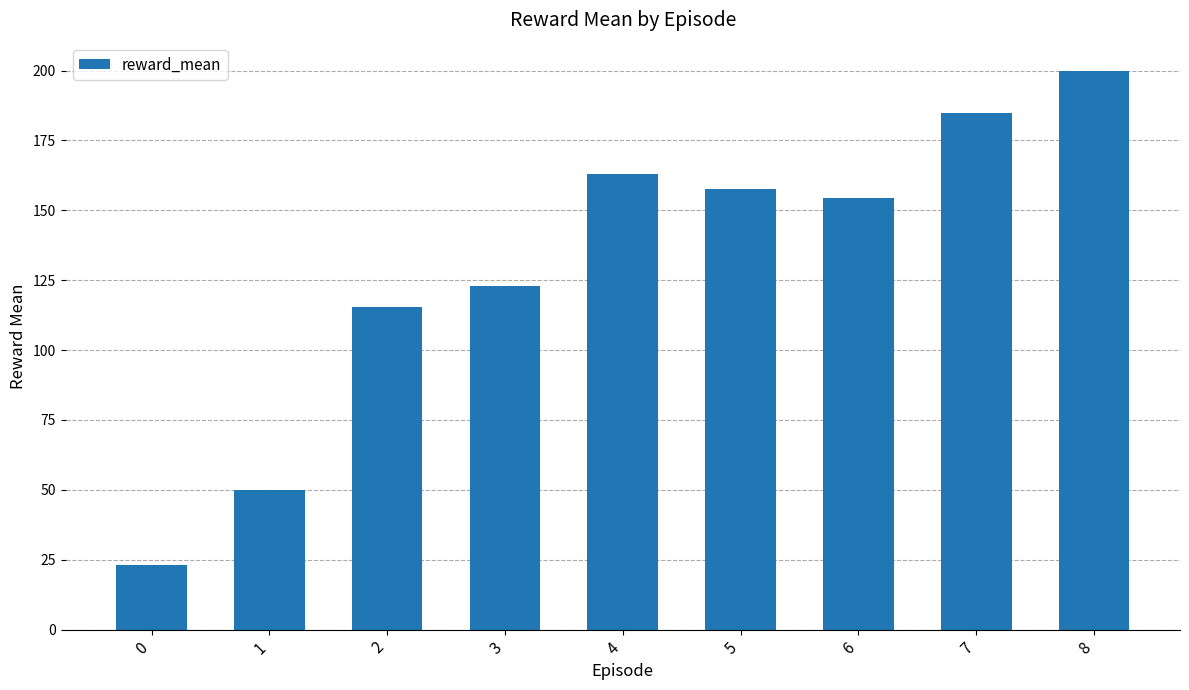

What is the sum of the values at 0 and 1?

73.0